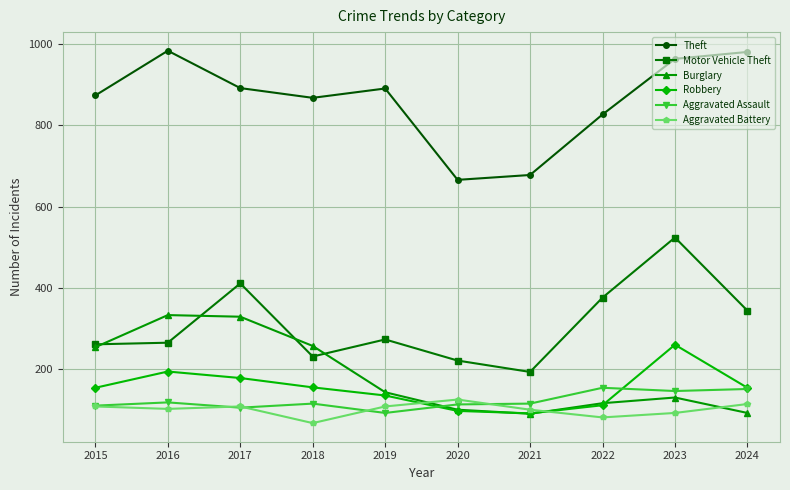

What is the difference between the maximum and minimum values in the Aggravated Assault series?

62